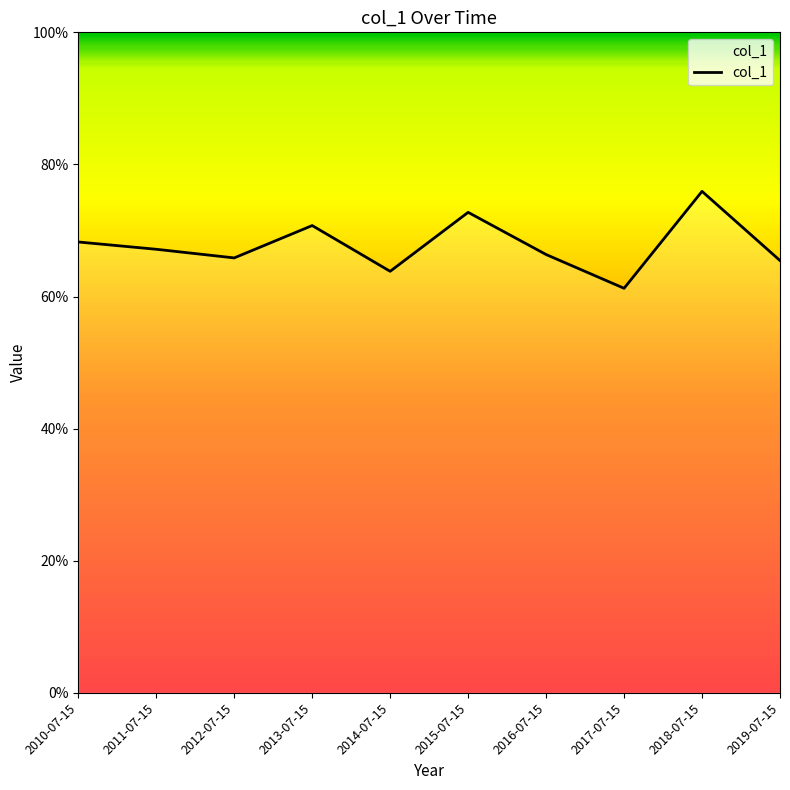

What is the minimum value shown in the chart?

0.6